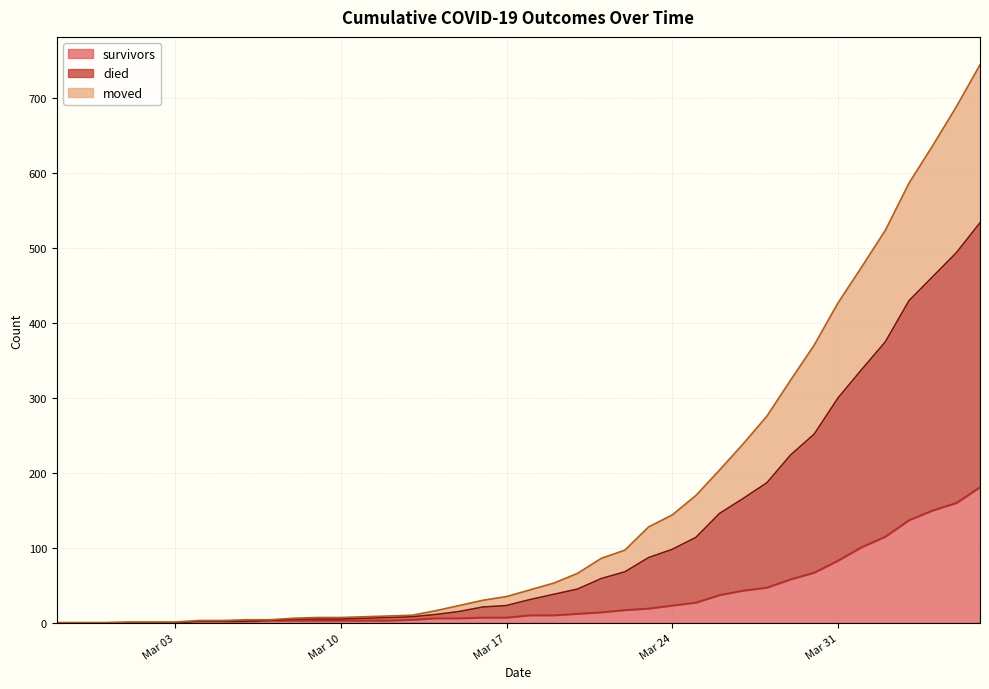

What is the label of the 23rd point from the right?

2020-03-15